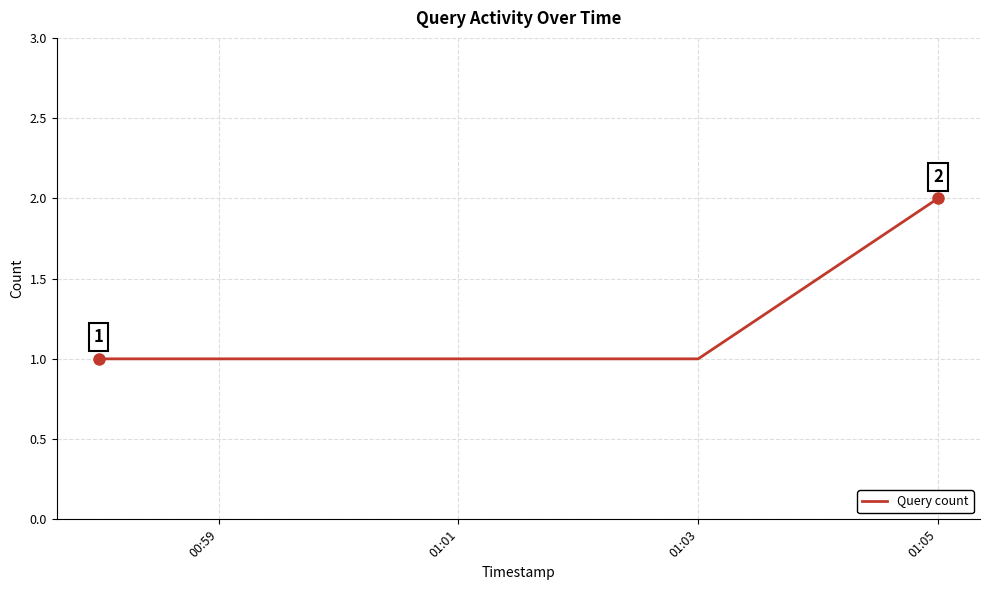

What is the sum of all values?

5